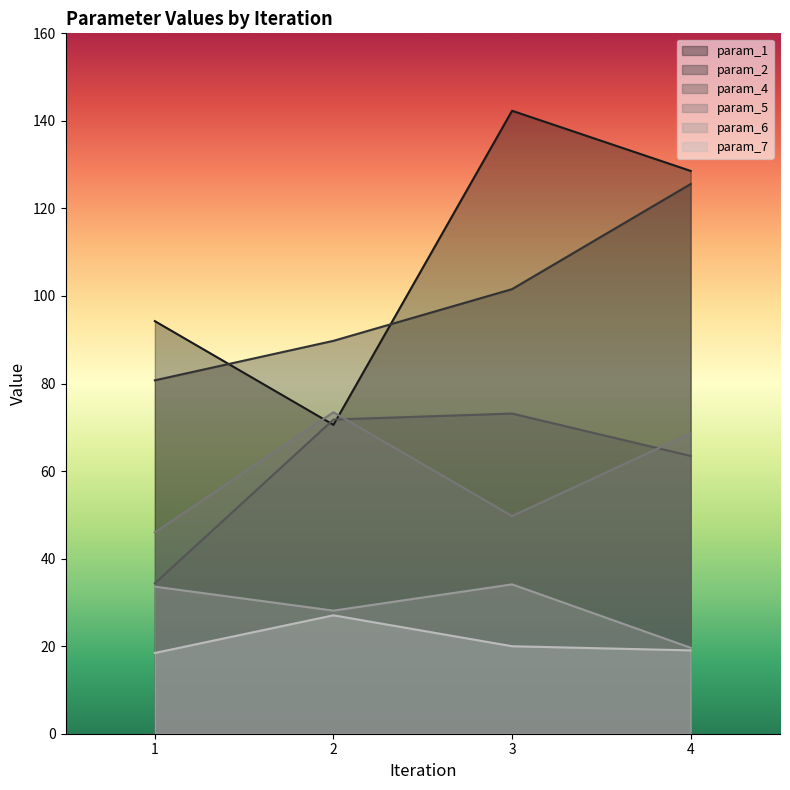

What is the value of the param_6 point at the 1st from the left?

33.6